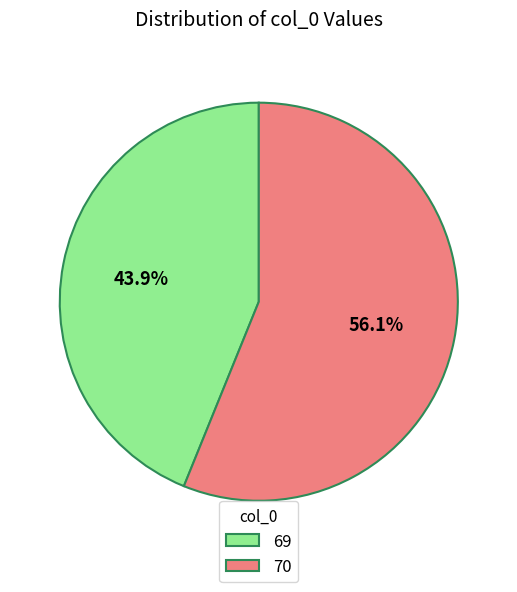

To the nearest percent, what is the combined percentage of 70 and 69?

100%